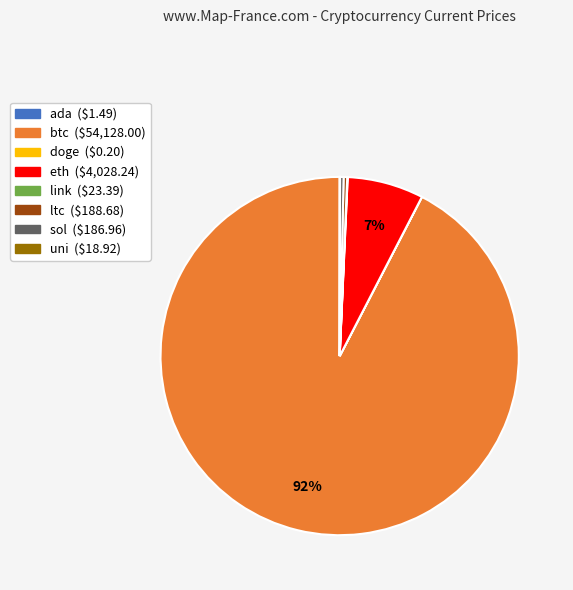

True or false: sol accounts for 0% of the total.

True